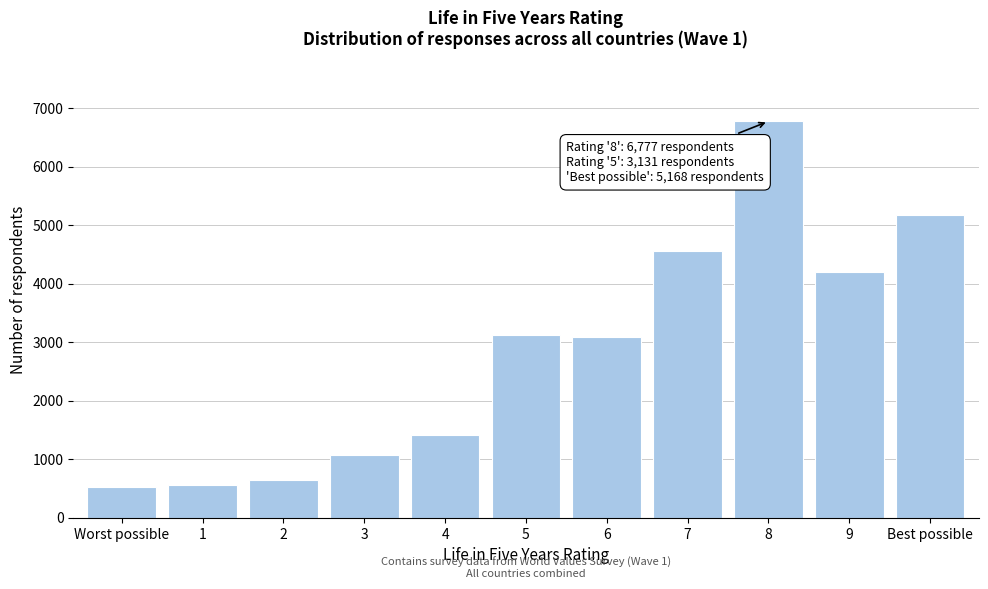

Reading left to right, what are all the values shown in this chart?

524	561	650	1068	1420	3131	3098	4568	6777	4196	5168